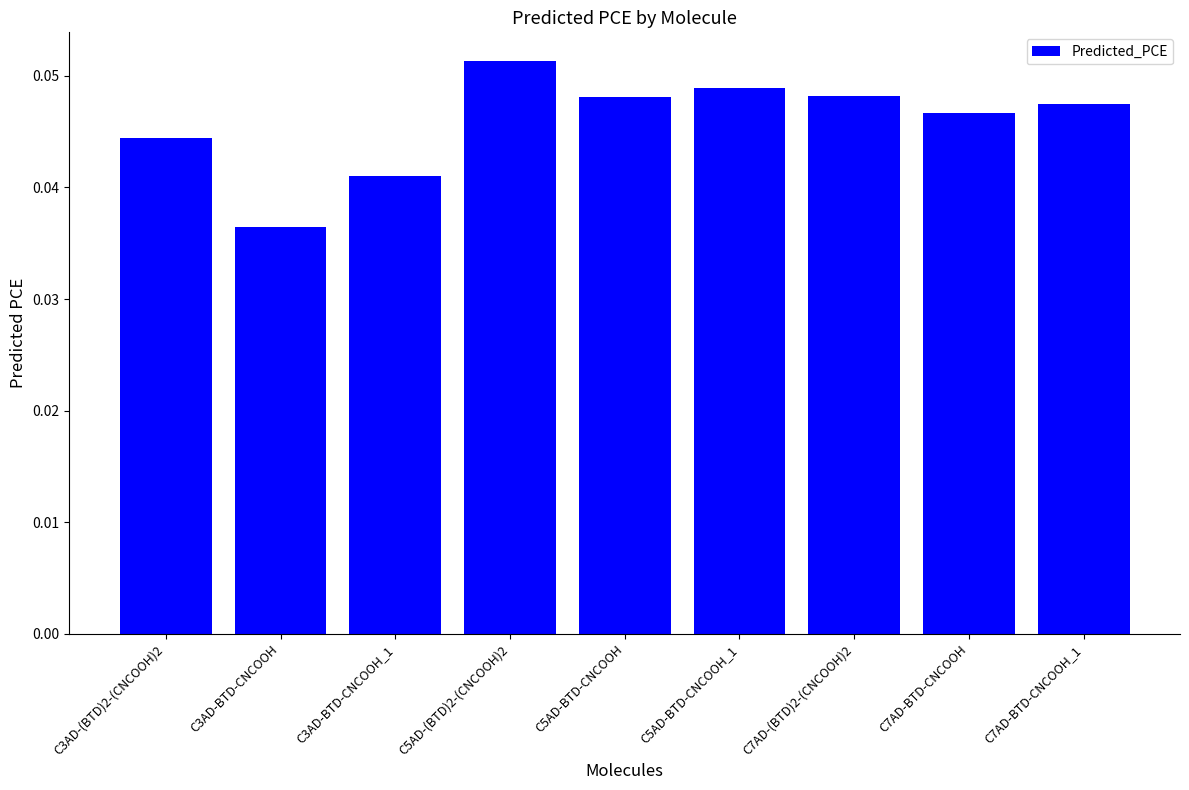

At which label is the value closest to 0?

C3AD-BTD-CNCOOH